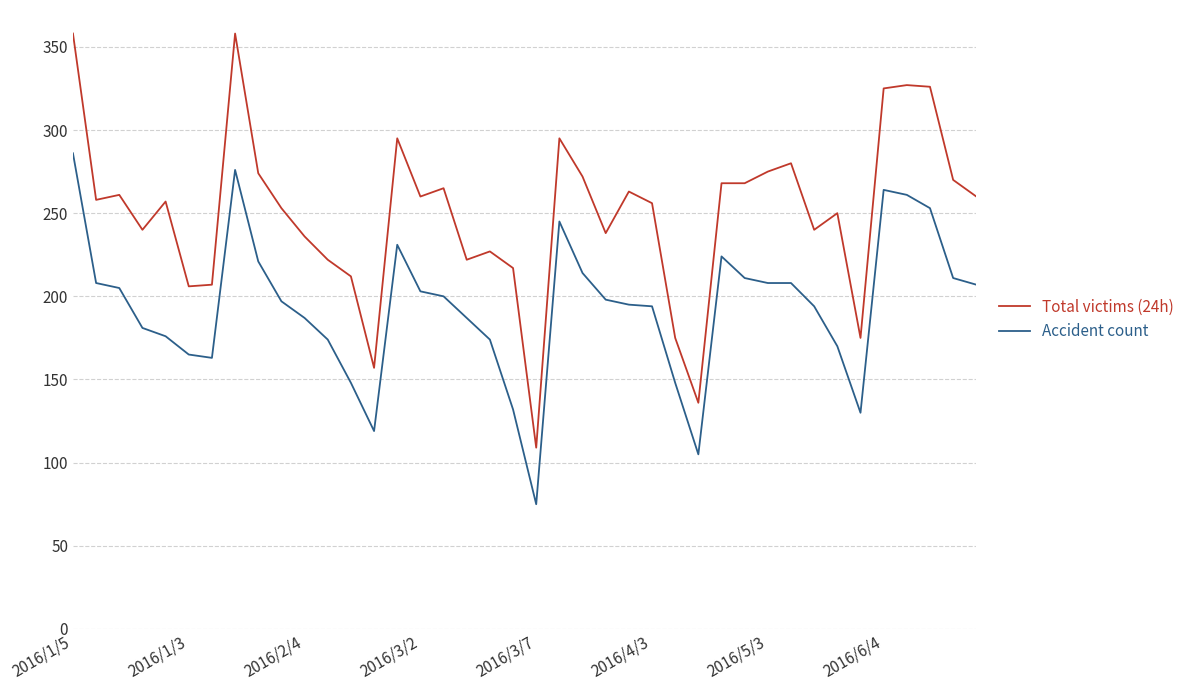

How many distinct data groups are displayed?

2